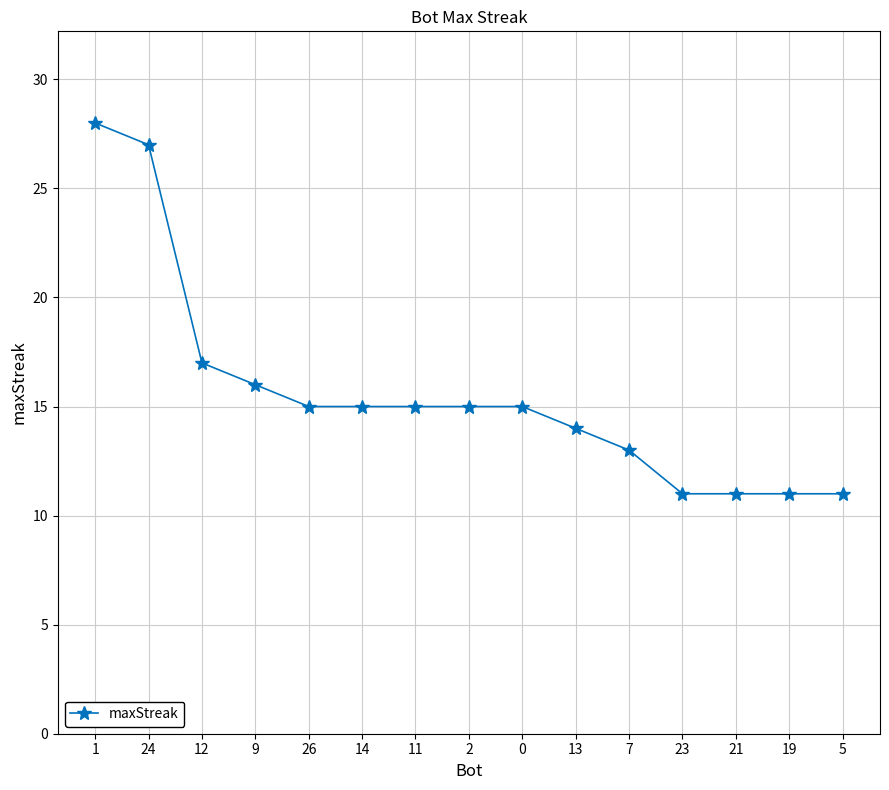

The chart shows a value of 17 at 12. True or false?

True